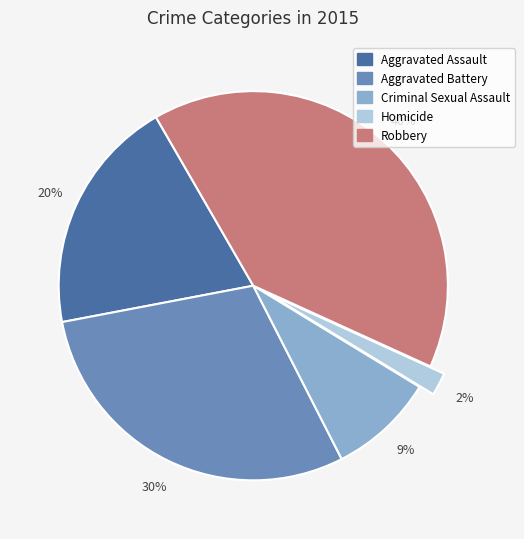

Rank the categories by value from highest to lowest.

Robbery, Aggravated Battery, Aggravated Assault, Criminal Sexual Assault, Homicide